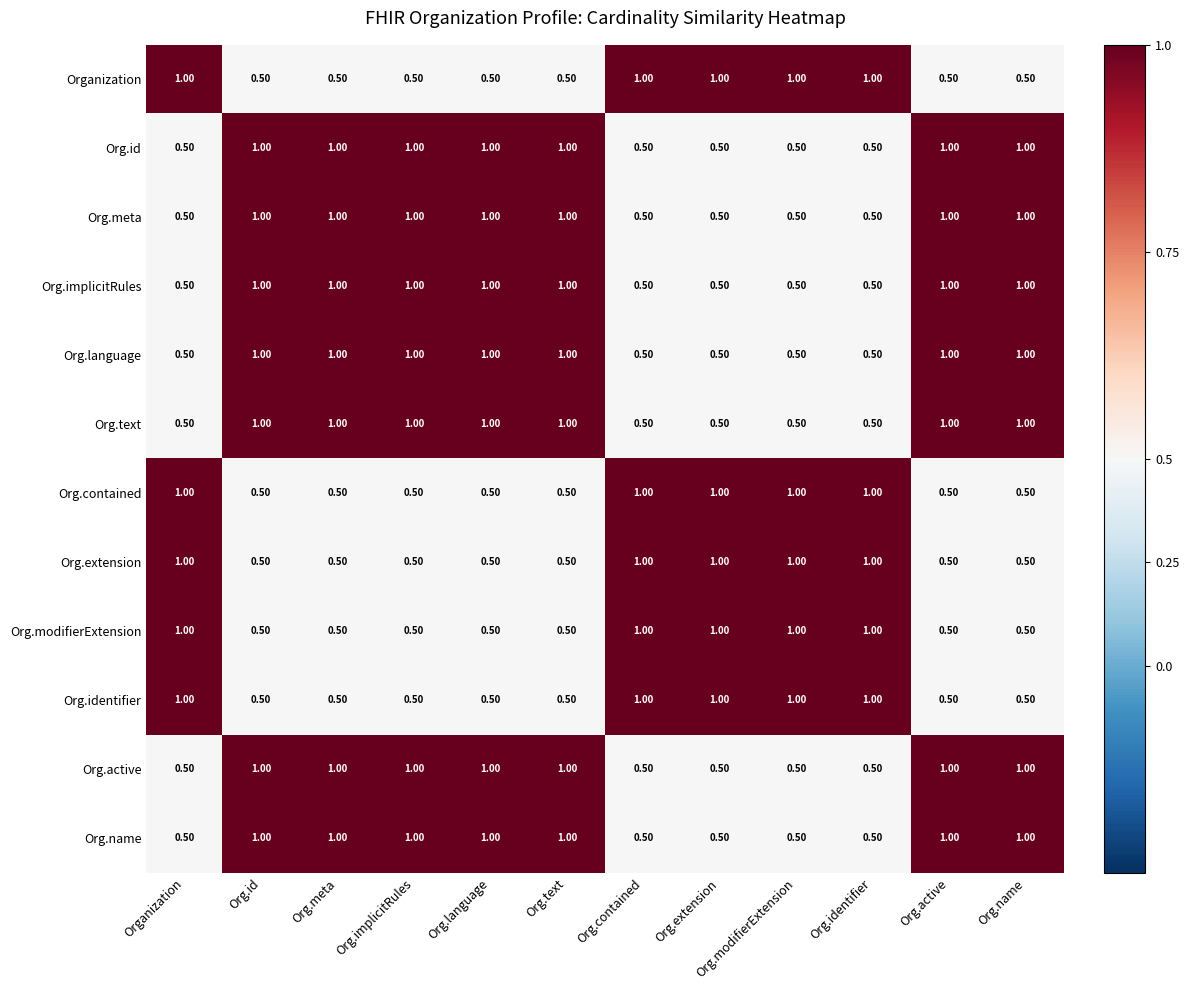

What is the difference between the maximum and minimum values in the Org.id series?

0.5